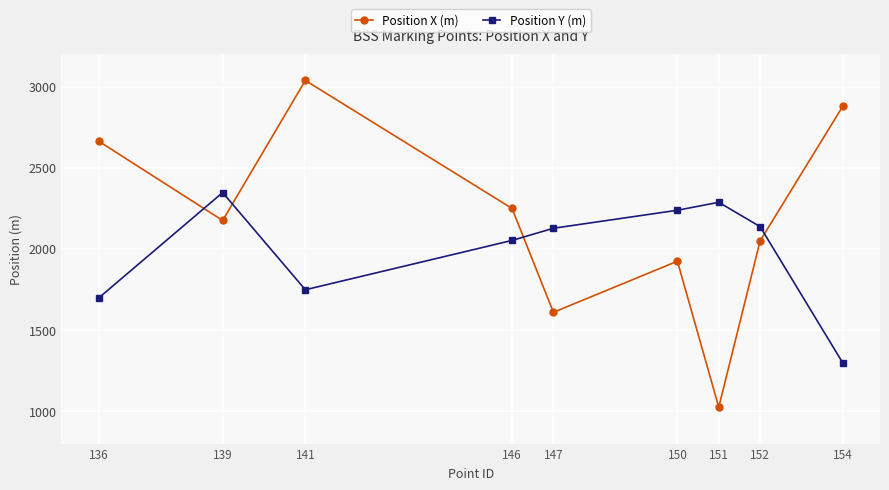

Does the chart have visible grid lines?

Yes